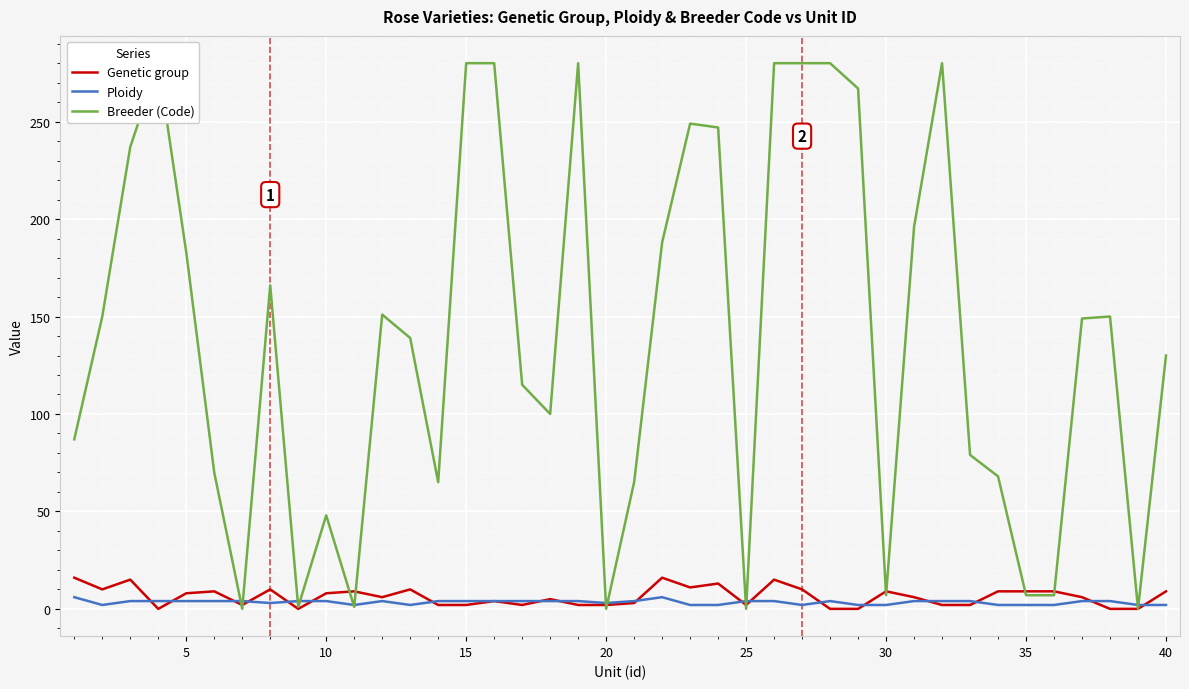

Rank the series by their maximum value, from lowest to highest.

Ploidy, Genetic group, Breeder (Code)